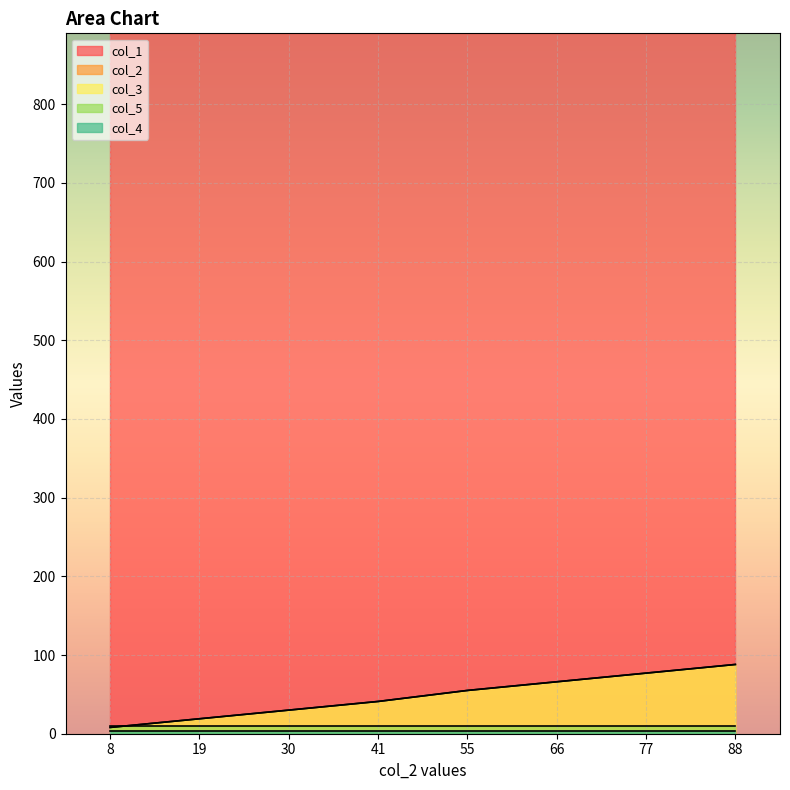

What is the sum of all col_1 values?

7120